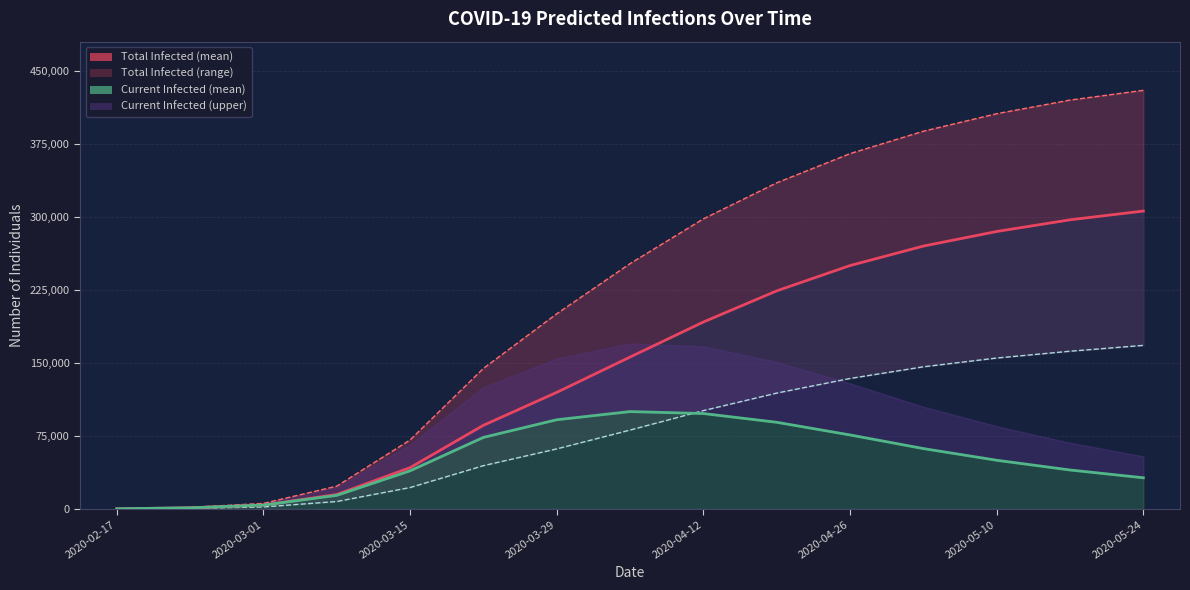

True or false: the data has more than 2 interior local peaks.

False